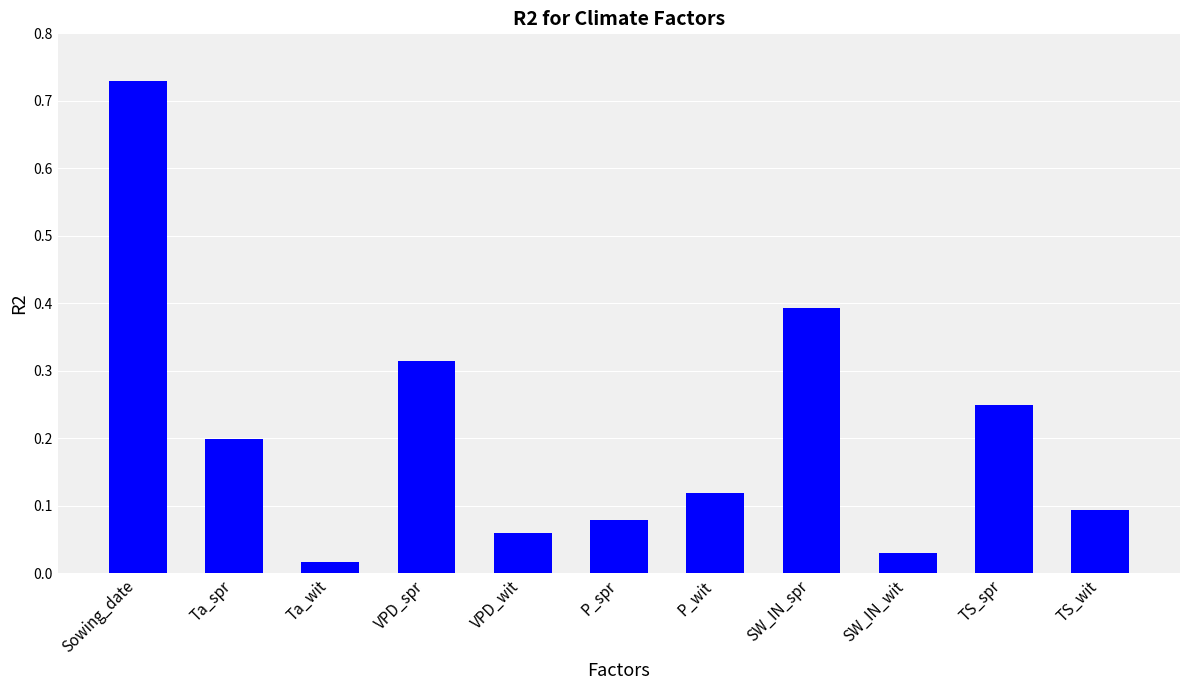

What is the sum of the values at VPD_spr and VPD_wit?

0.4